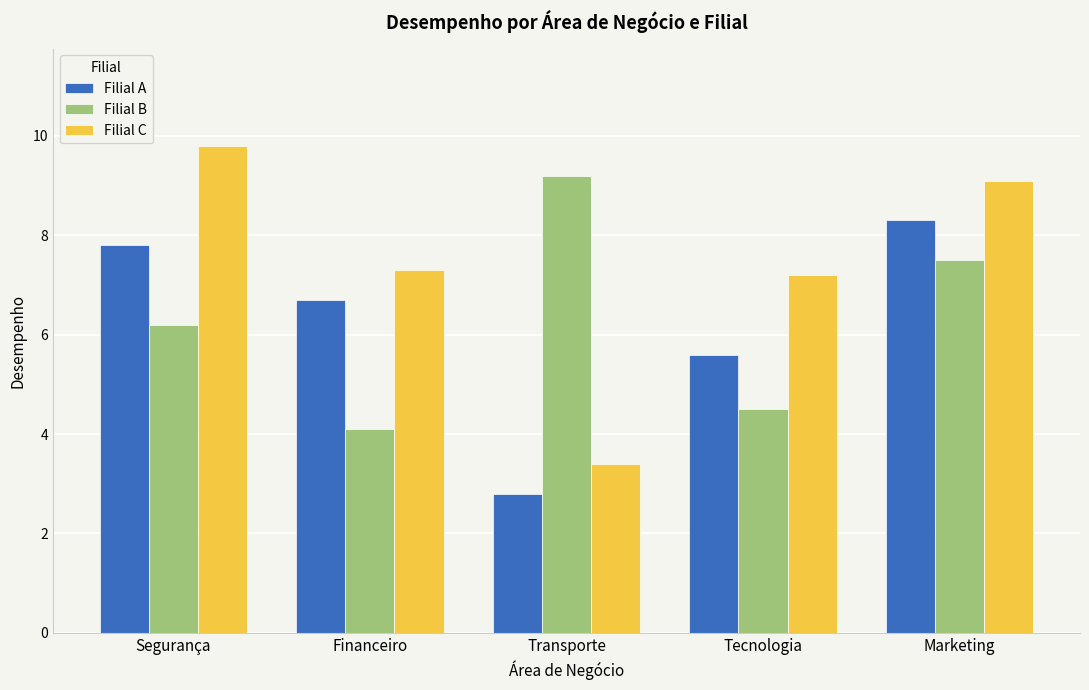

What is the value of the Filial B bar at the 2nd from the left?

4.1